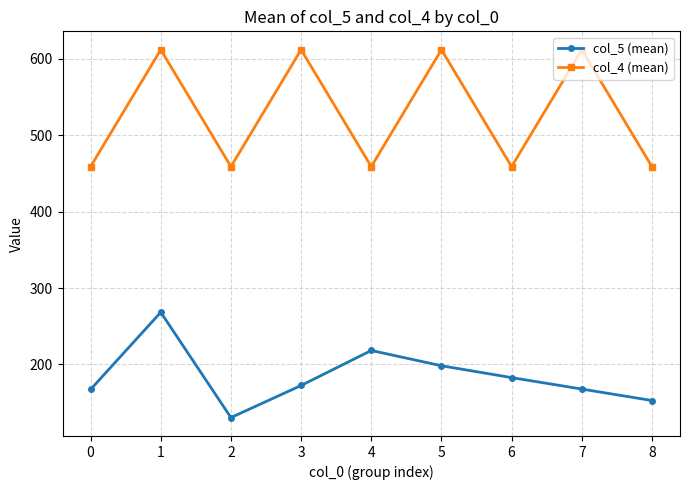

How many col_4 (mean) values are between 459 and 612?

9